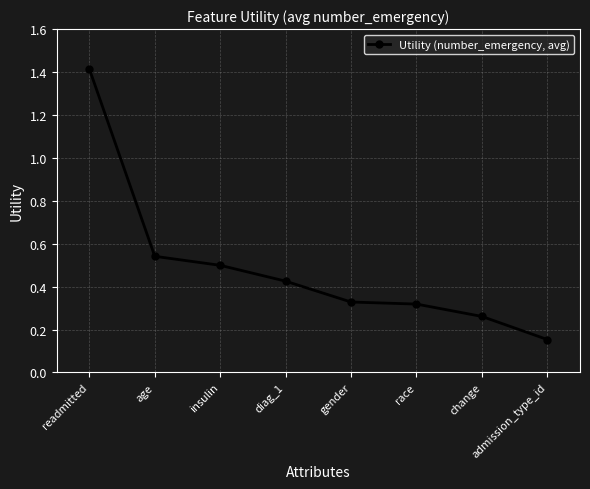

What is the sum of all values?

3.9